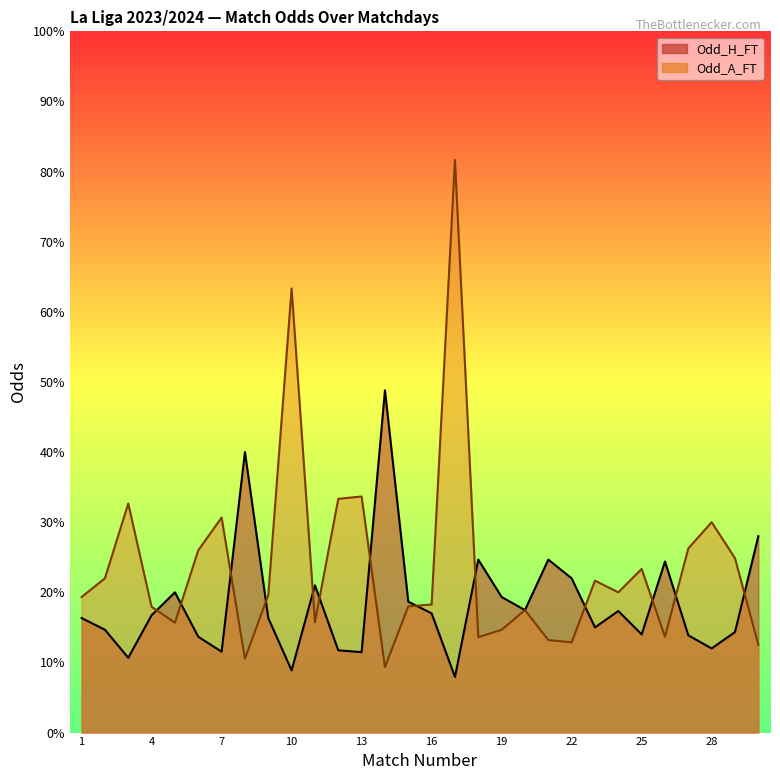

At which label does Odd_H_FT first exceed 2?

1